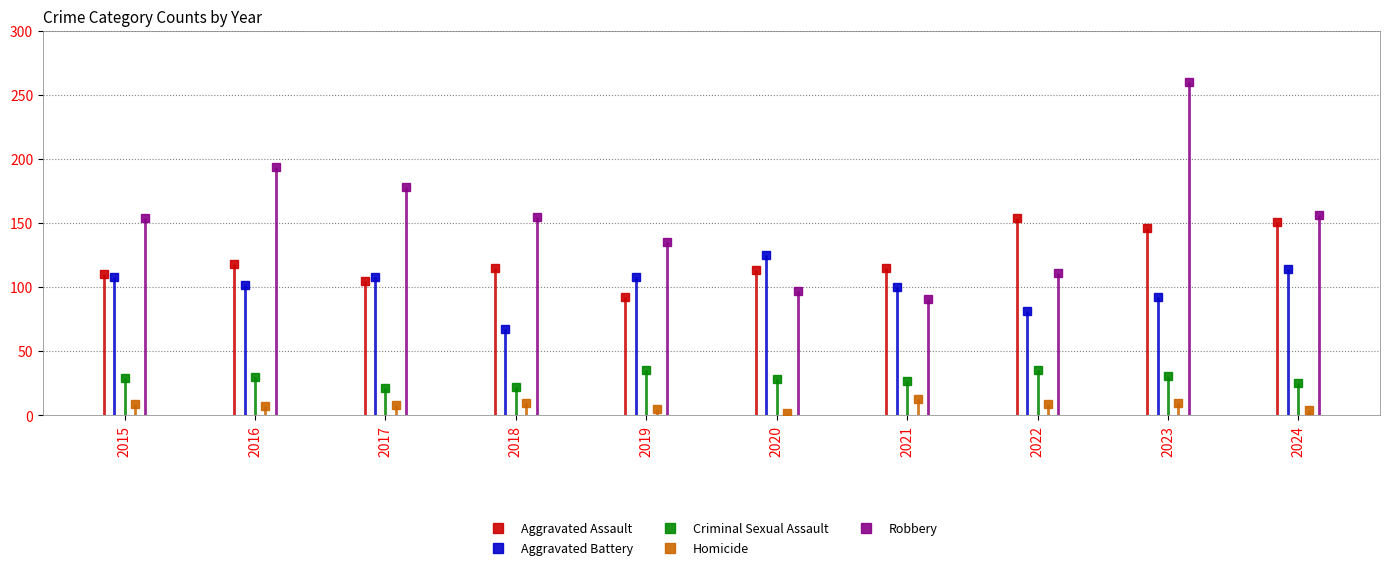

What is the minimum value shown in the chart?

2